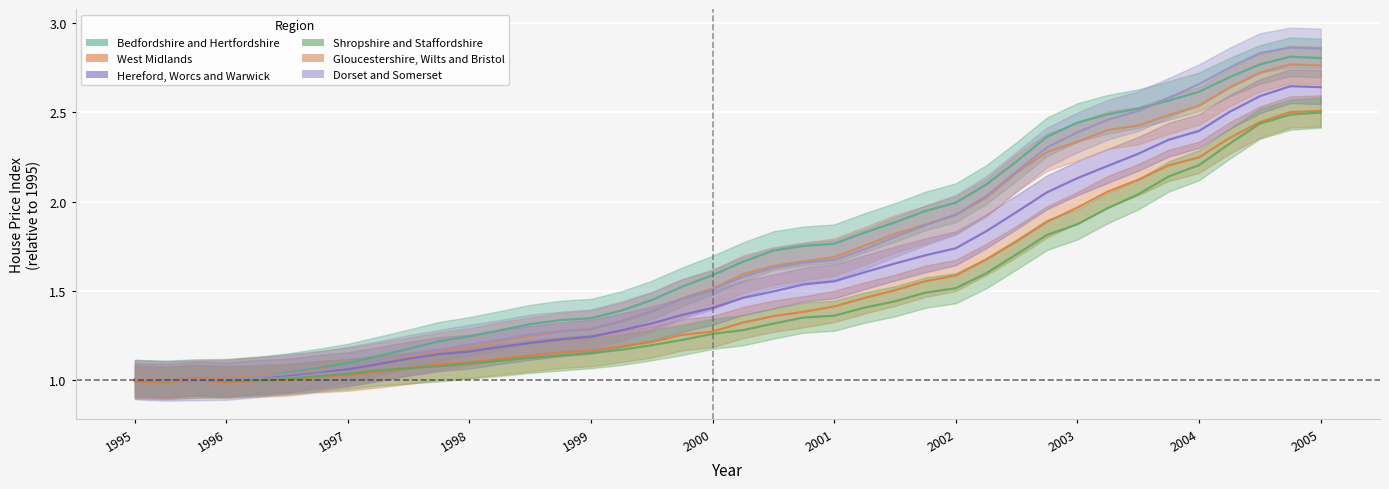

Count the number of data series in this chart.

6